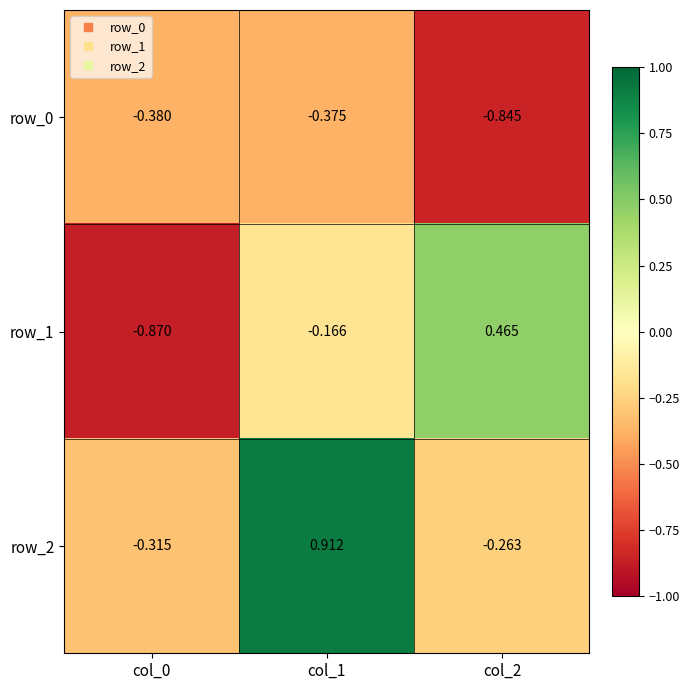

List the series in order of their peak value, highest first.

row_2, row_1, row_0